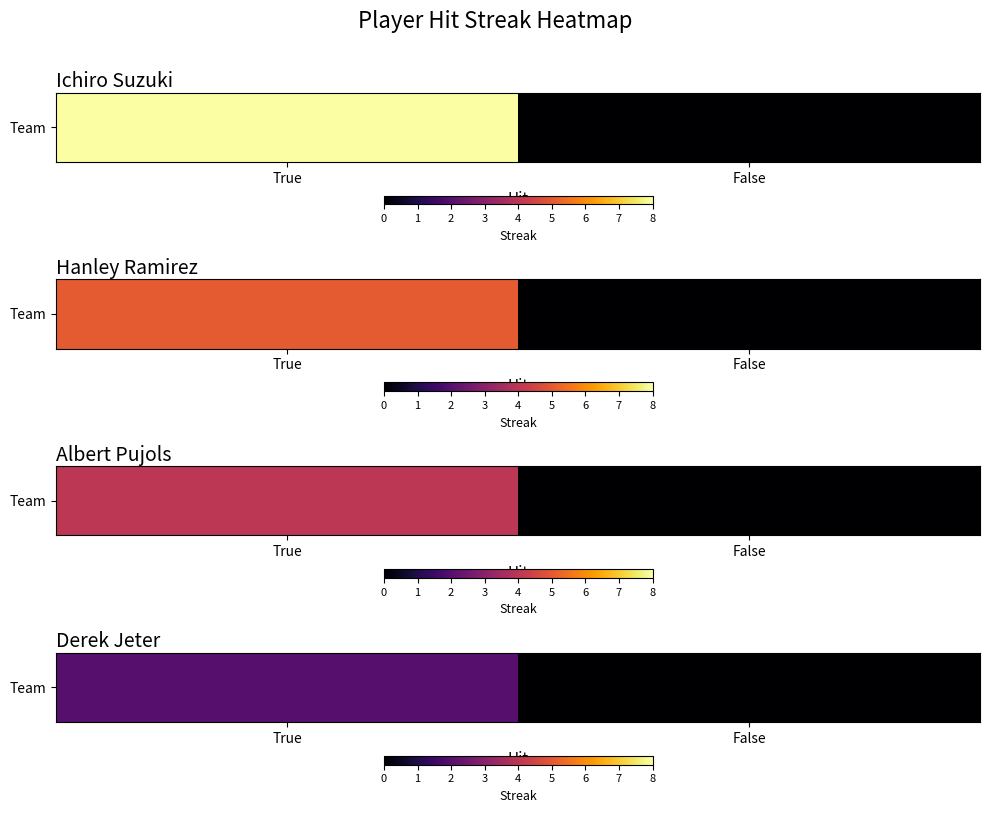

The value at True is 2. True or false?

True